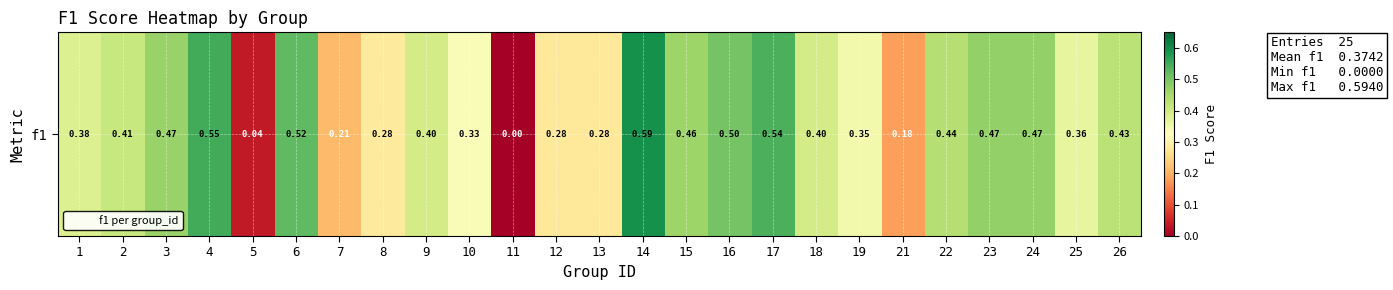

List the labels in order of value, smallest first.

11, 5, 21, 7, 12, 13, 8, 10, 19, 25, 1, 9, 18, 2, 26, 22, 15, 3, 23, 24, 16, 6, 17, 4, 14